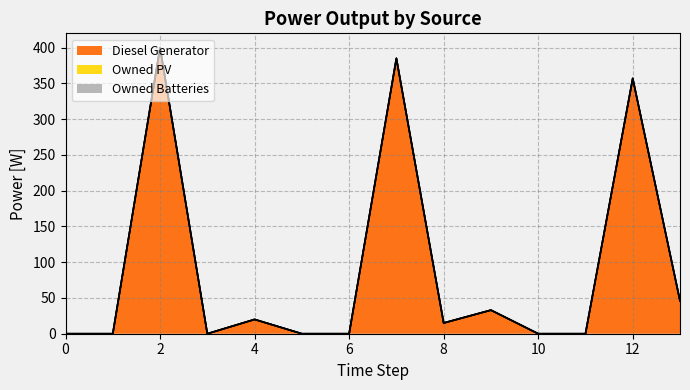

Is the value of Diesel Generator at 13 greater than the value of Owned Batteries at 11?

Yes